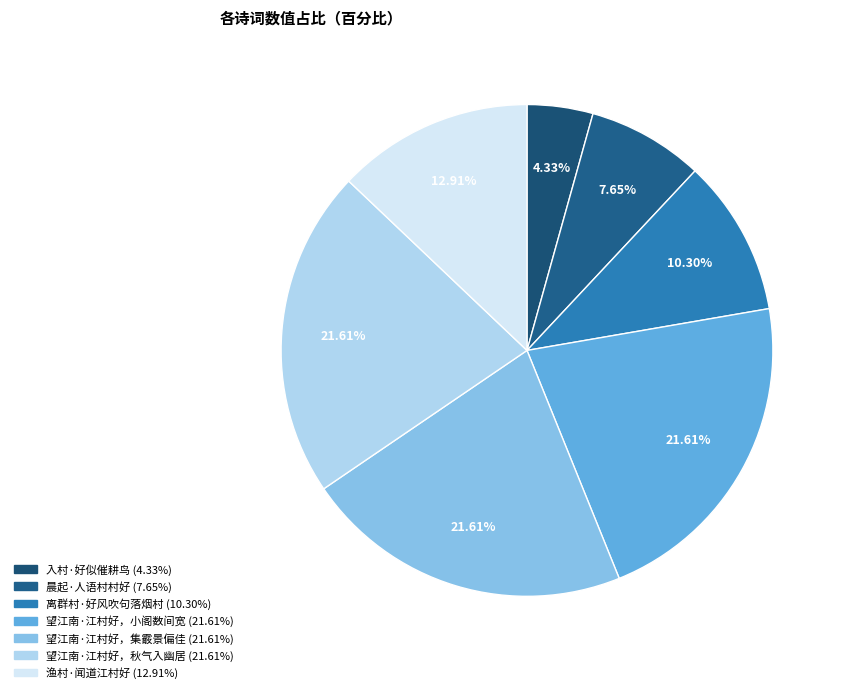

What percentage is the 入村·好似催耕鸟 slice, to the nearest percent?

4%